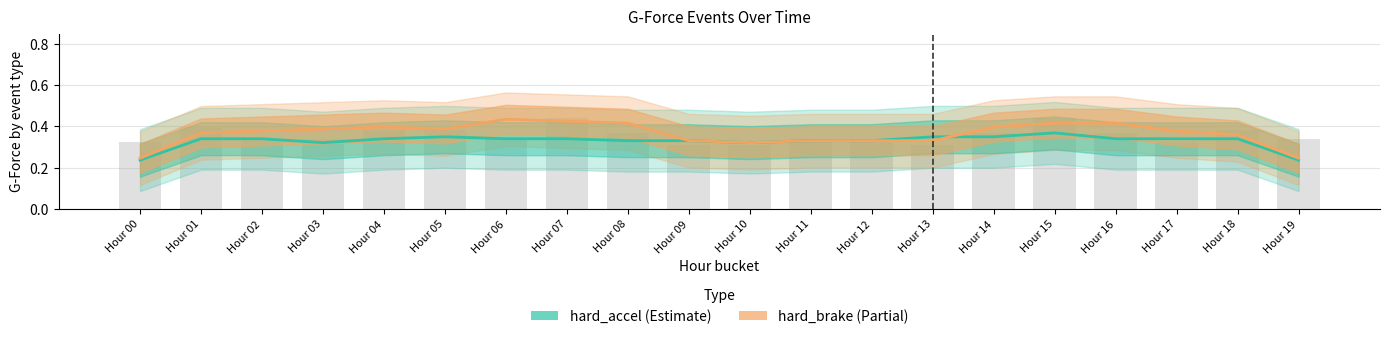

Rank the series by their maximum value, from highest to lowest.

hard_brake, hard_accel